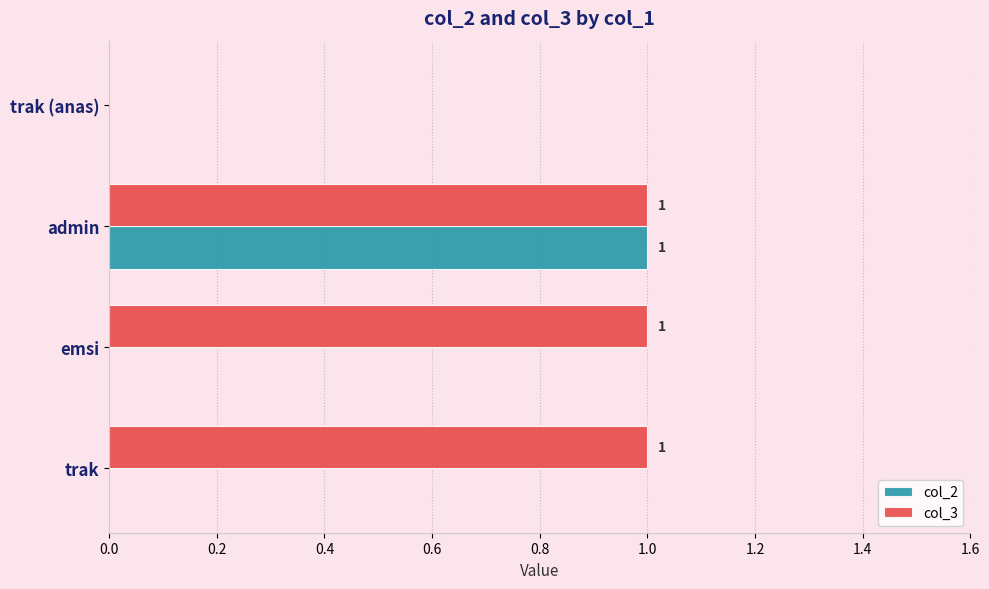

Is it true that col_3 equals 0 at trak (anas)?

True